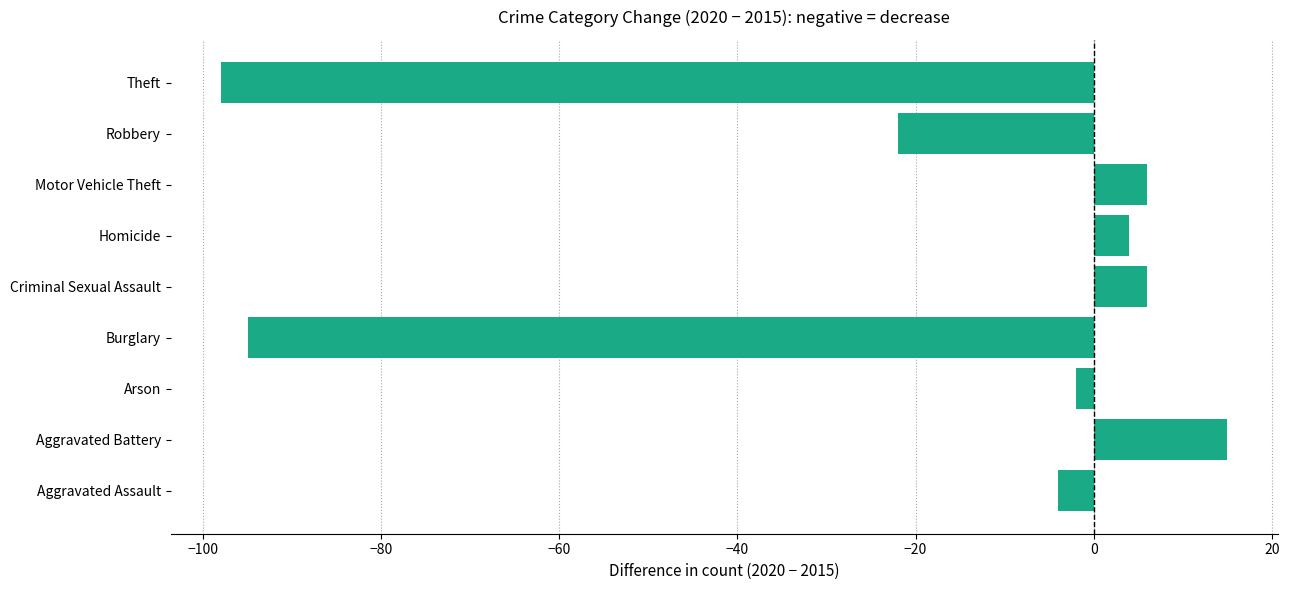

Reading top to bottom, transcribe all the data shown in this chart.

-98	-22	6	4	6	-95	-2	15	-4